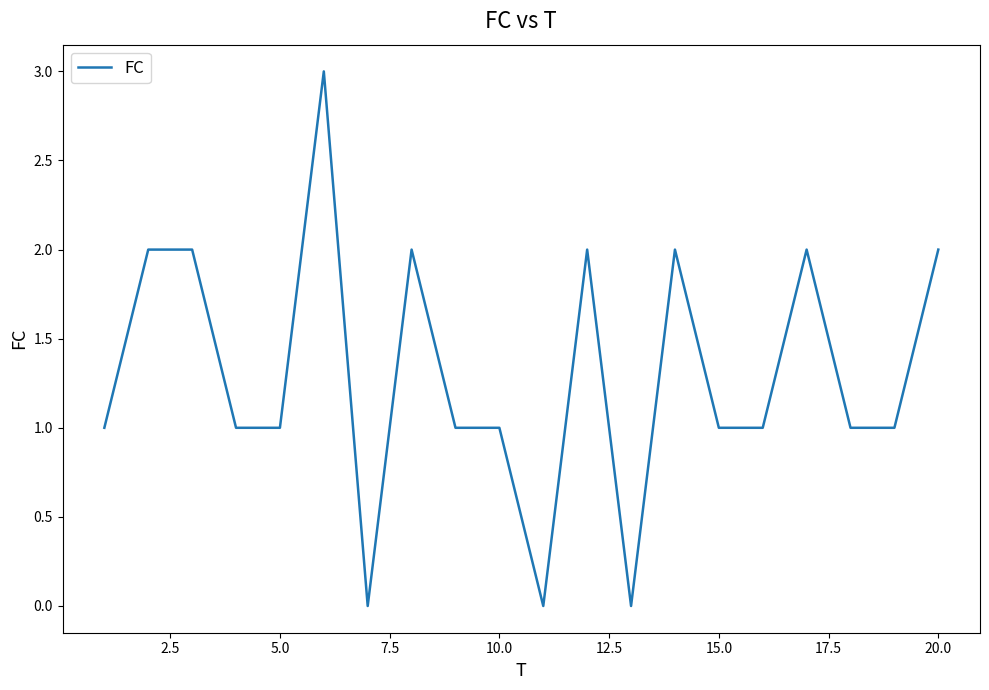

How many distinct data groups are displayed?

1